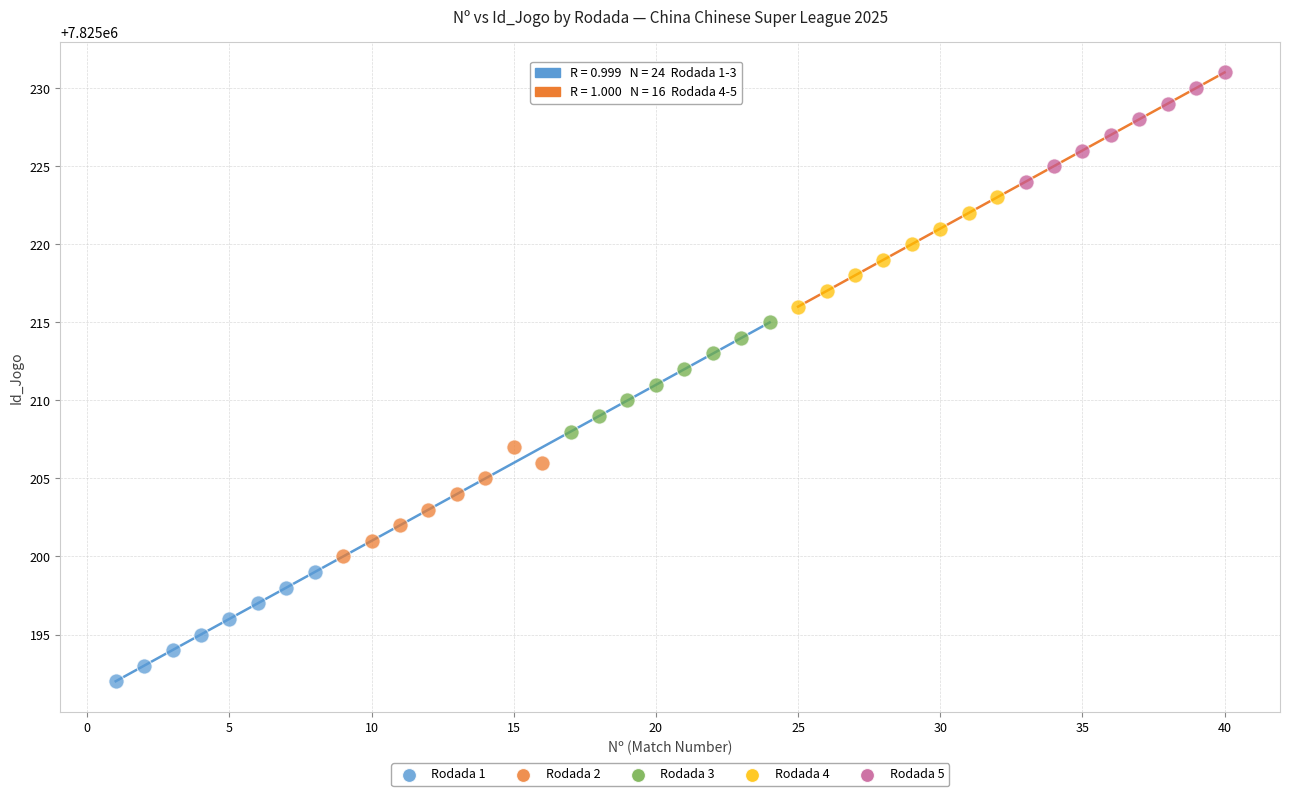

Which series contains the lowest Y value?

Rodada 1